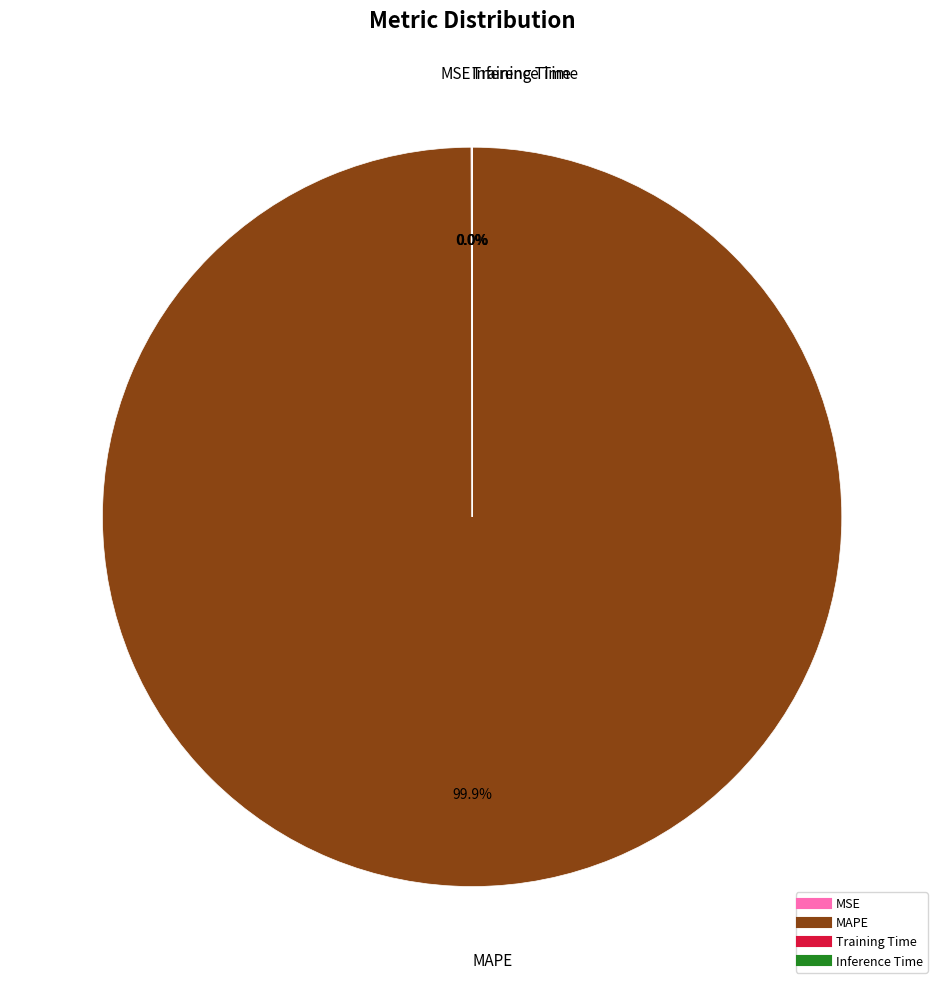

Which slice is the largest?

MAPE